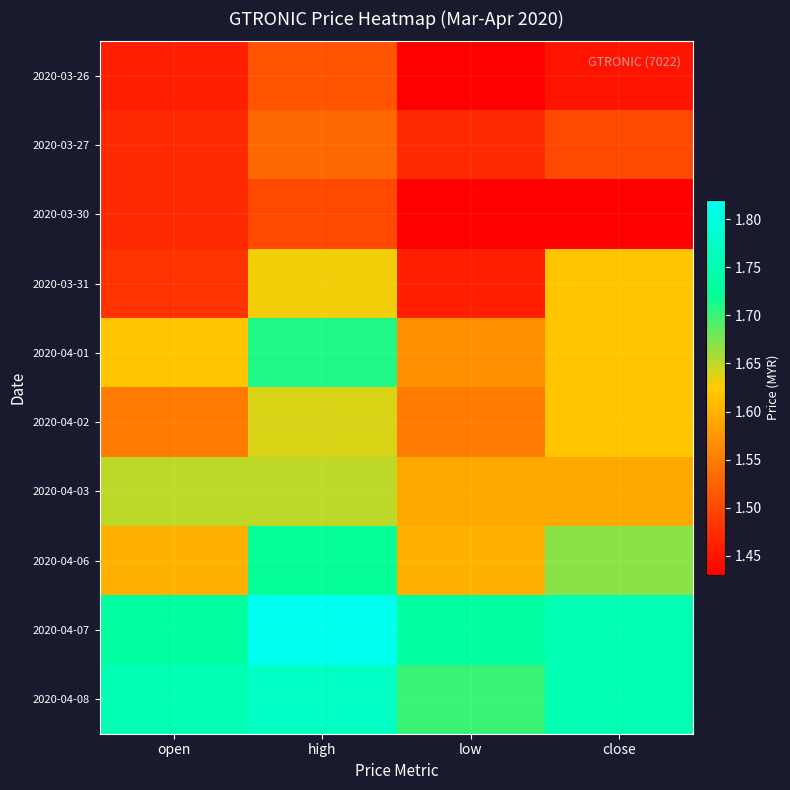

What is the difference between the highest and lowest values at open?

0.3